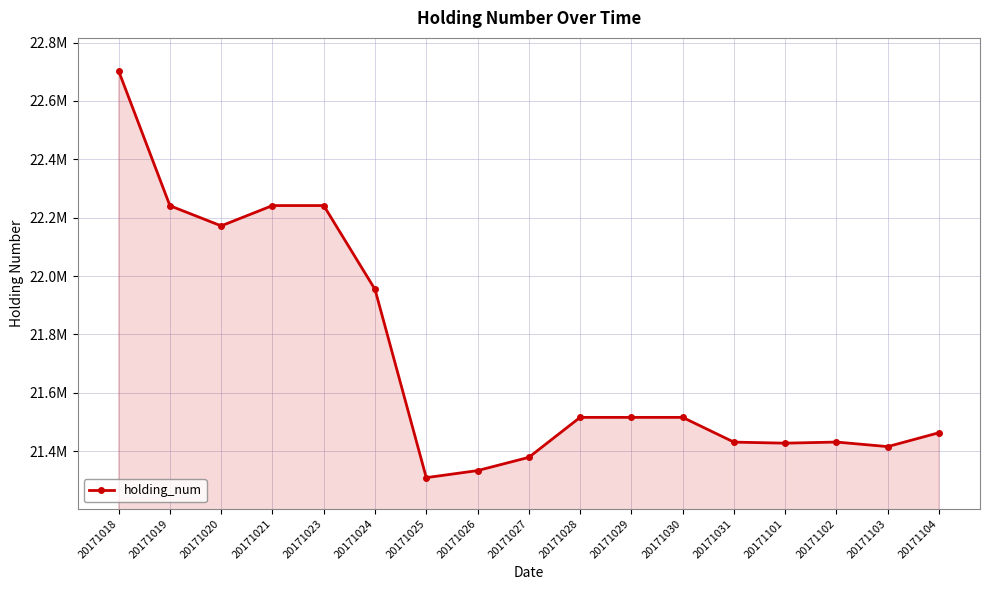

Does the chart have visible grid lines?

Yes